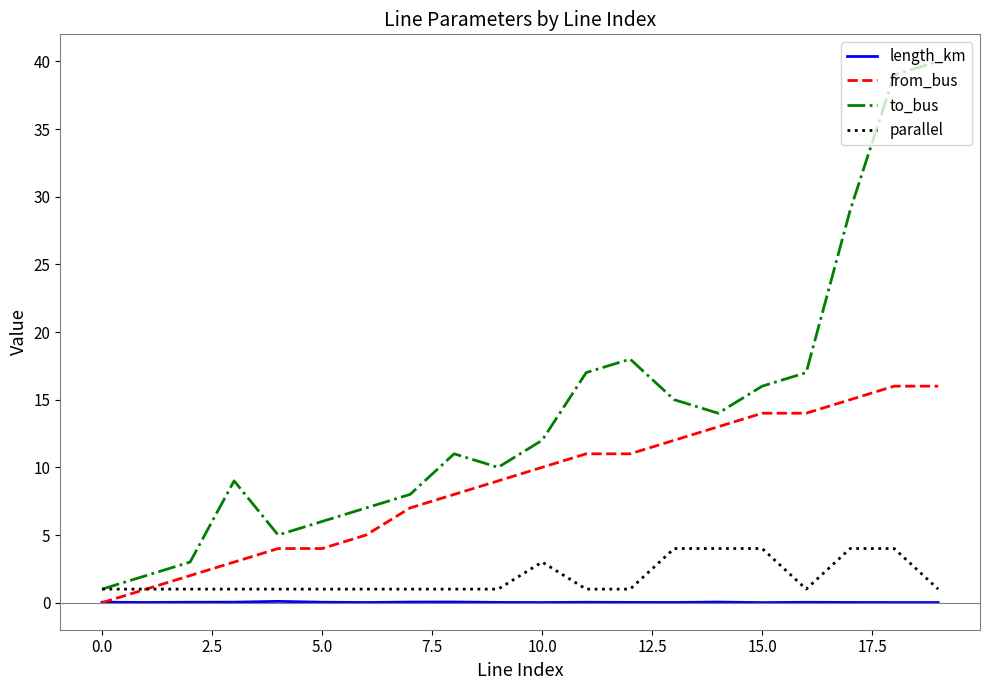

True or false: to_bus has more than 1 interior local peaks.

True